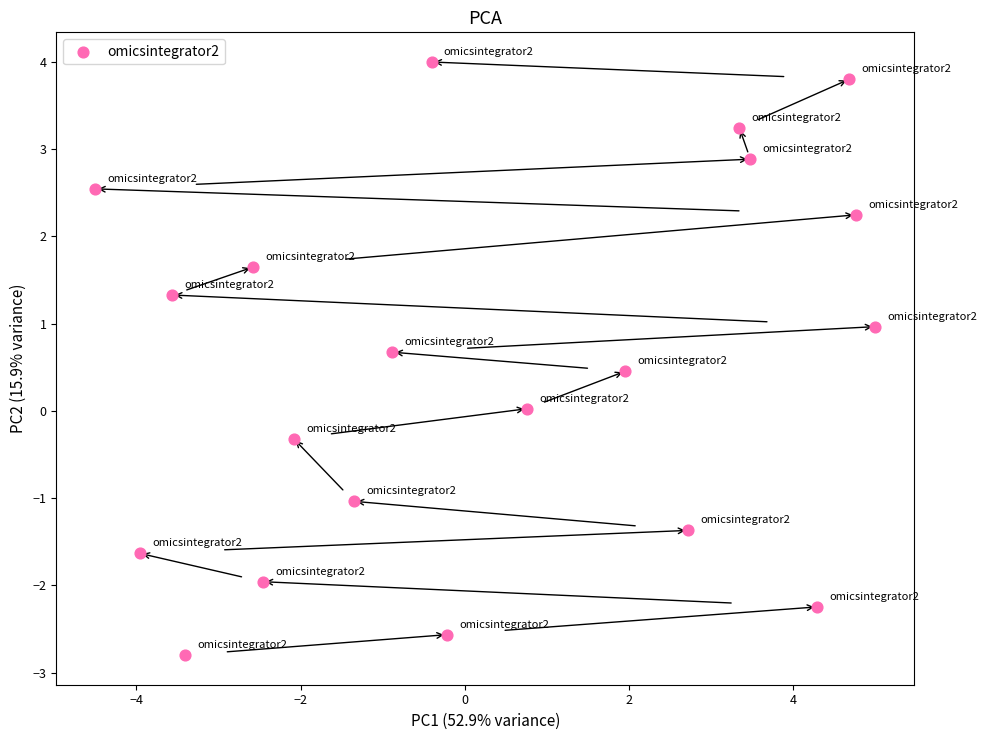

What is the range of Y values (max minus min)?

6.8